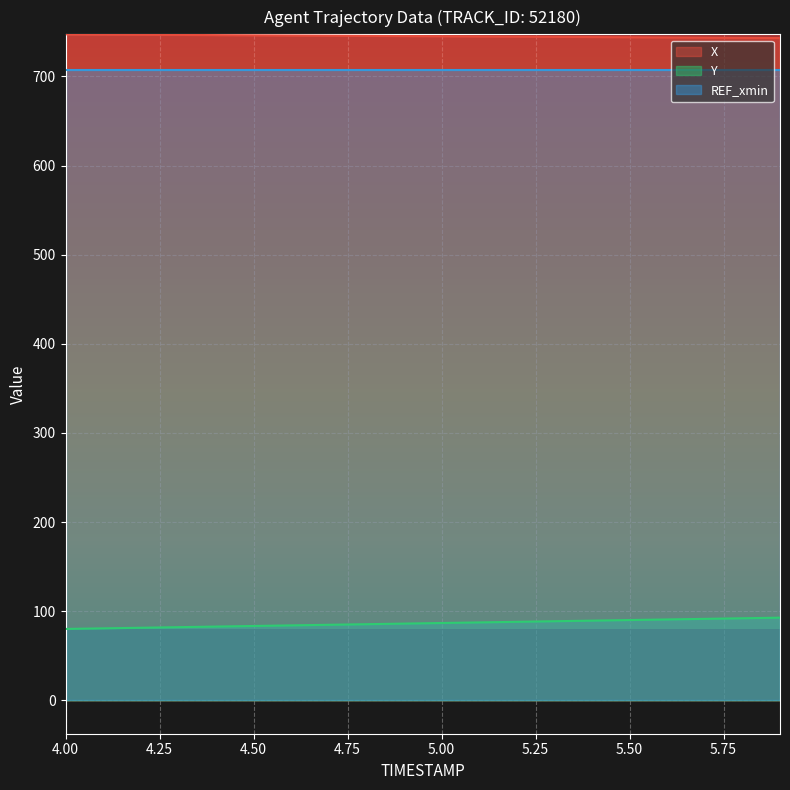

Is it true that Y equals 123.8 at 5.50?

False